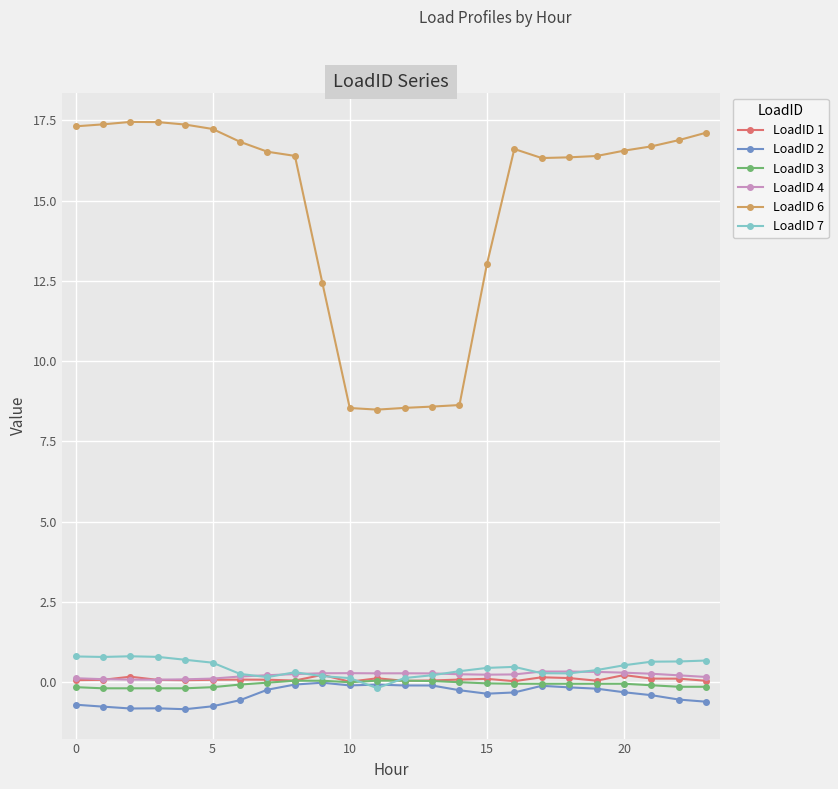

True or false: LoadID 6 and LoadID 7 intersect in this chart.

False